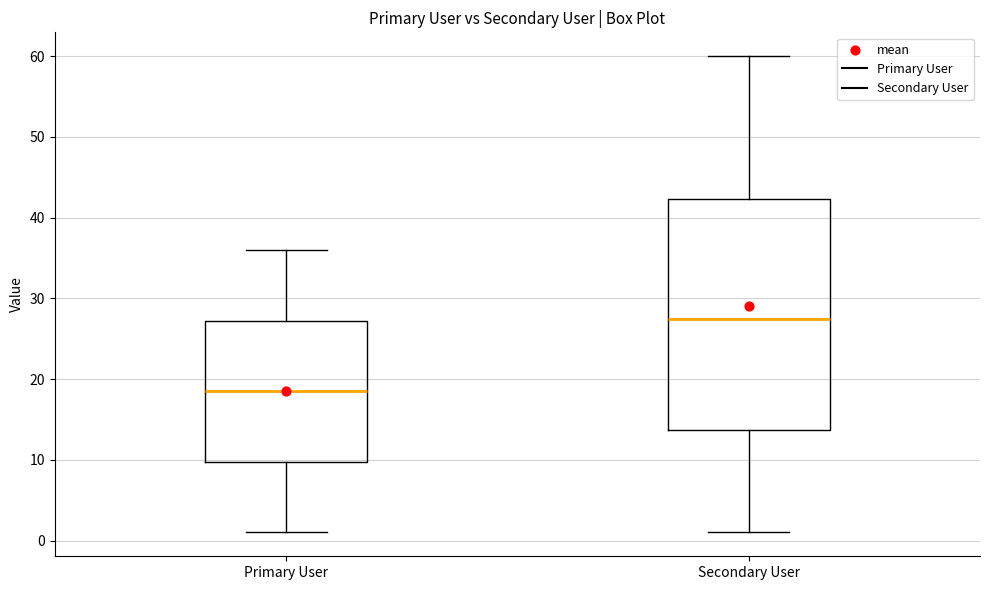

Where is the lower edge of the box for Primary User on the y-axis? The values are not printed on the chart, so give them approximately, as read against the axis.

10